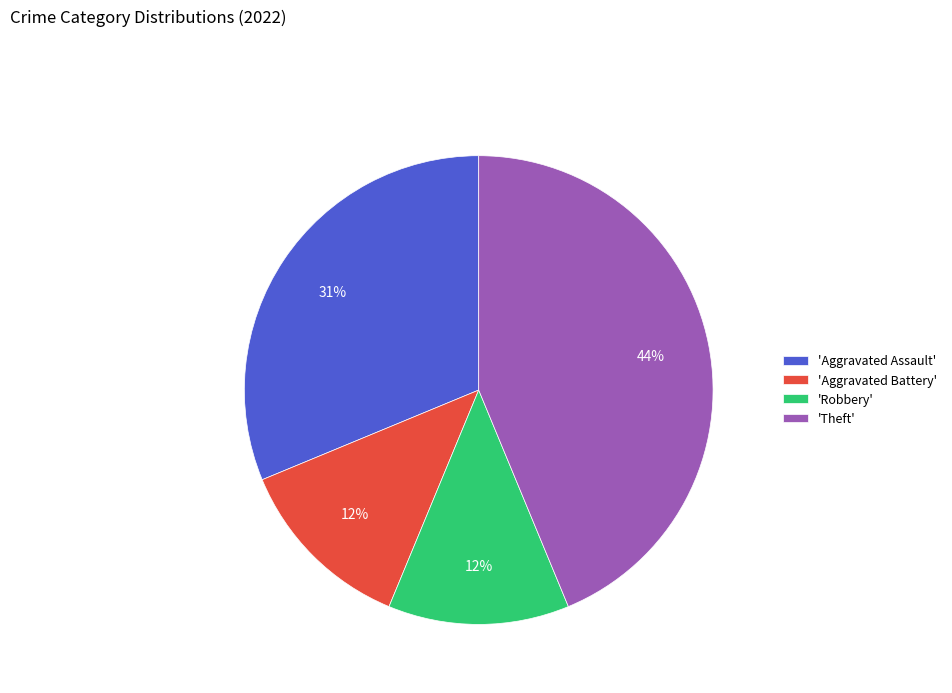

Combined, do 'Theft' and 'Aggravated Assault' account for over 50%?

Yes